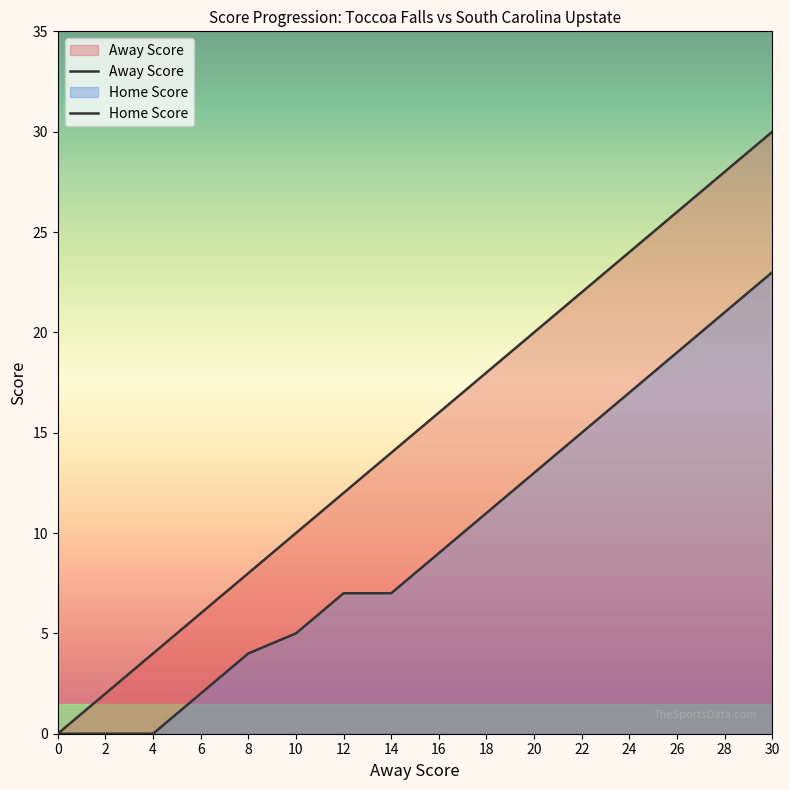

Reading left to right, list all the values displayed in this chart.

Away Score: 0=0	2=2	4=4	6=6	8=8	10=10	12=12	14=14	16=16	18=18	20=20	22=22	24=24	26=26	28=28	30=30
Home Score: 0=0	2=0	4=0	6=2	8=4	10=5	12=7	14=7	16=9	18=11	20=13	22=15	24=17	26=19	28=21	30=23